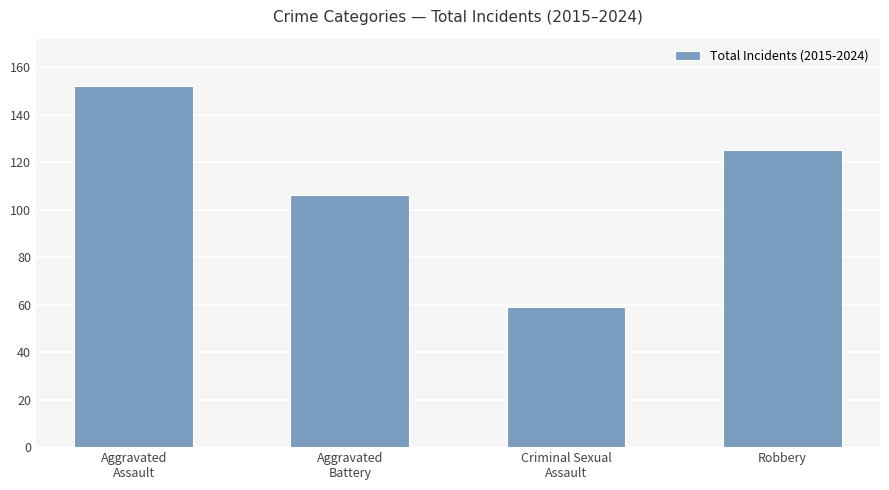

At which label does the data first exceed 125?

Aggravated
Assault